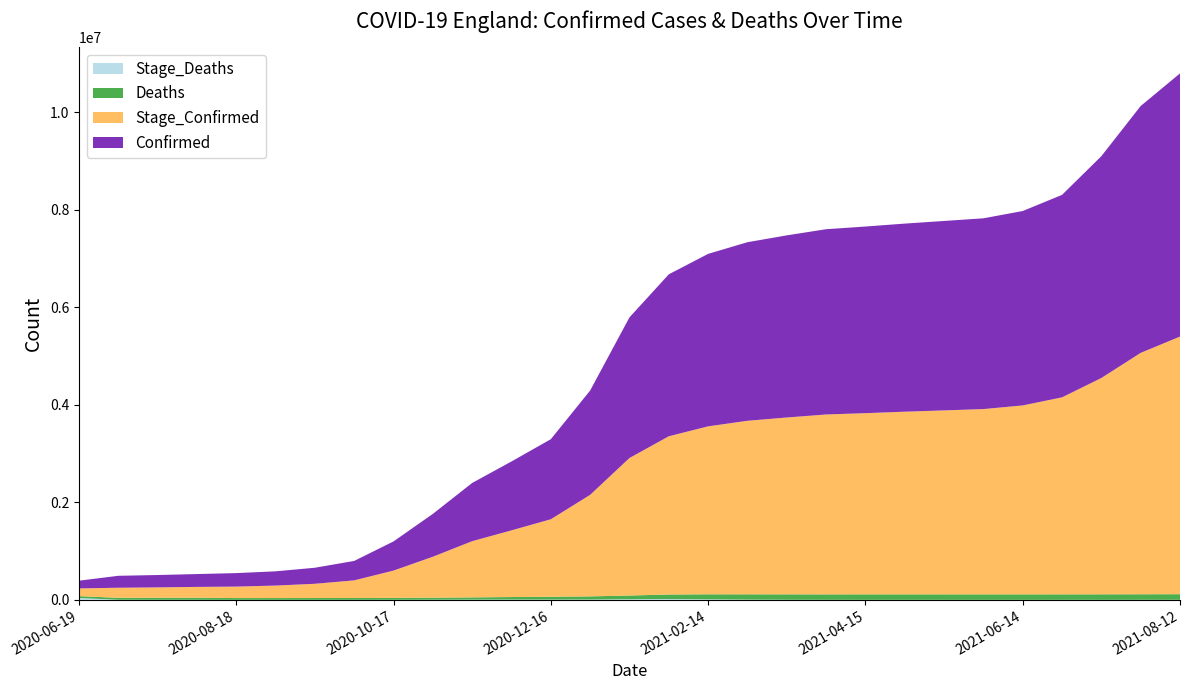

Reading left to right, transcribe all the data shown in this chart.

Confirmed: 158401	244991	253585	263602	276809	292418	329213	398728	598142	879046	1194402	1413410	1642110	2139956	2885082	3322195	3538194	3663090	3736240	3800722	3828666	3858882	3886016	3913295	3988008	4153487	4550298	5064671	5398629
Deaths: 37979	39626	40706	41598	36742	36861	37031	37535	38652	41264	45783	51718	57284	64118	76338	92920	103334	108422	110618	111489	111887	112163	112304	112391	112499	112683	113018	113807	114812
Stage_Confirmed: 158401	207012	213959	222896	235211	255676	292352	361697	560607	840394	1153138	1367627	1590392	2082672	2820964	3245857	3445274	3559756	3627818	3690104	3717177	3746995	3773853	3800991	3875617	4040988	4437615	4951653	5284822
Stage_Deaths: 37979	1647	1080	892	-4856	119	170	504	1117	2612	4519	5935	5566	6834	12220	16582	10414	5088	2196	871	398	276	141	87	108	184	335	789	1005